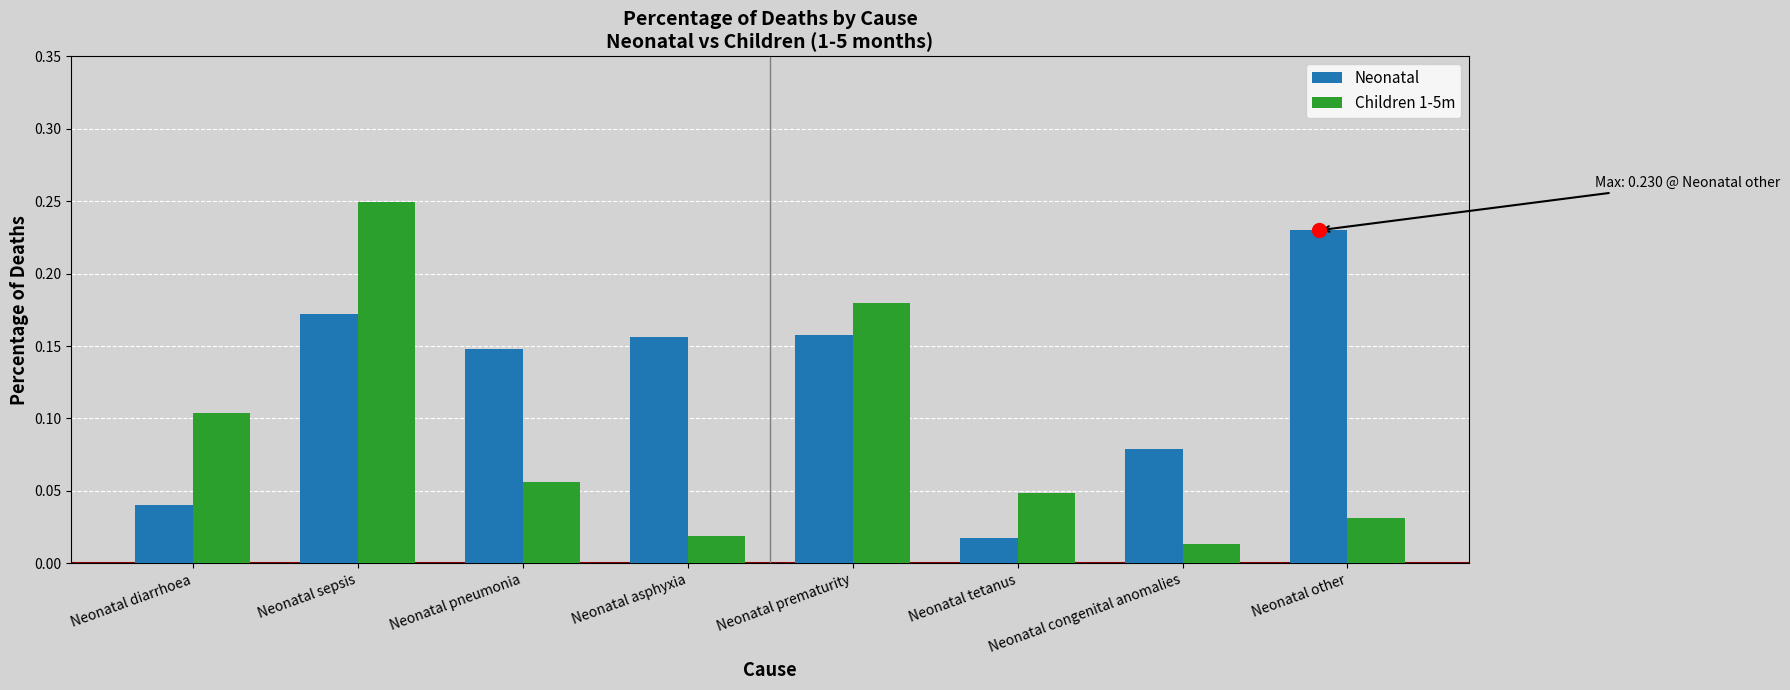

At which category does the chart reach its peak across all series?

Neonatal sepsis